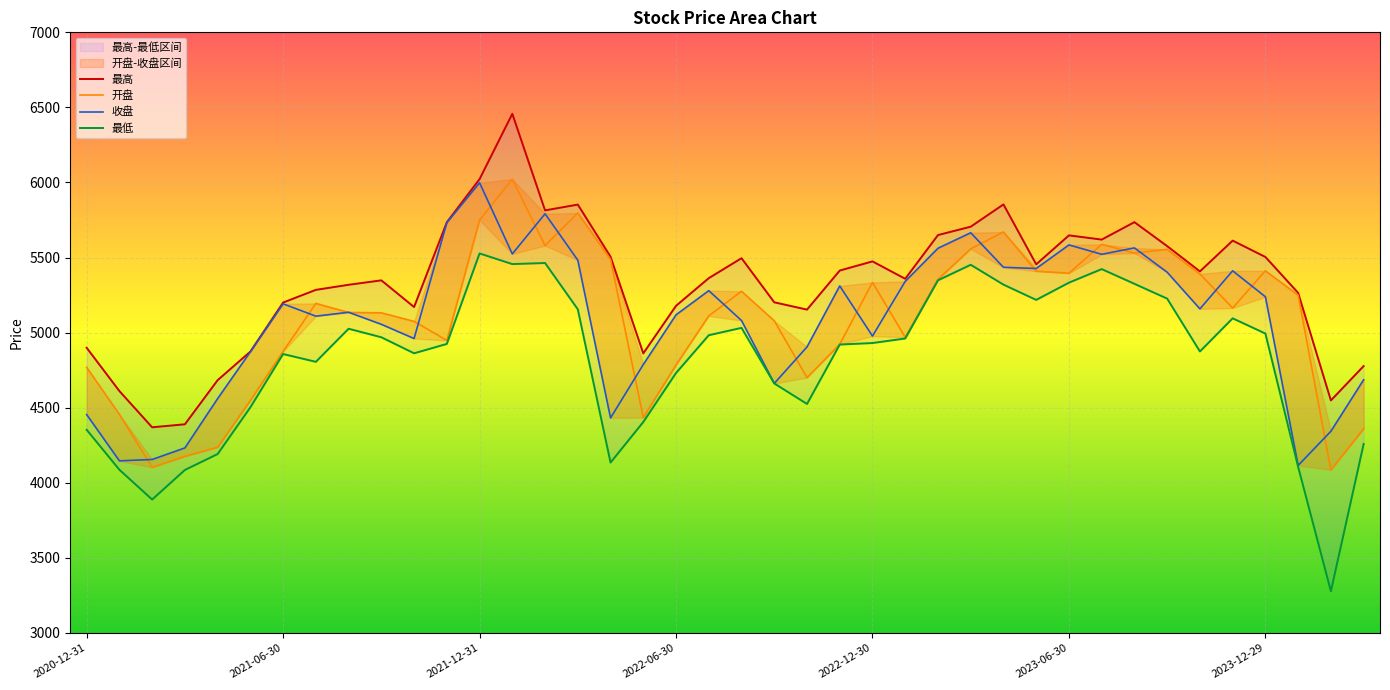

At how many categories does at least one series exceed 4697?

35